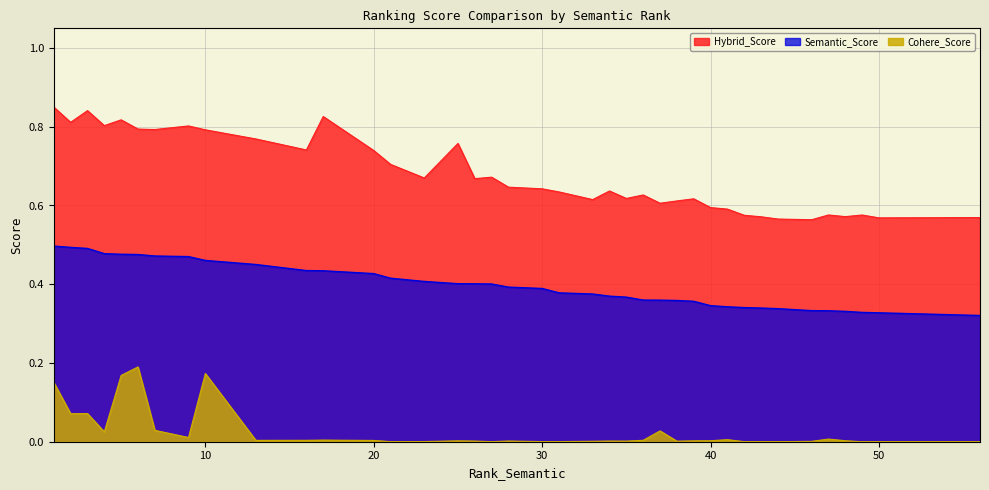

What is the difference between the maximum and minimum values in the Cohere_Score series?

0.2